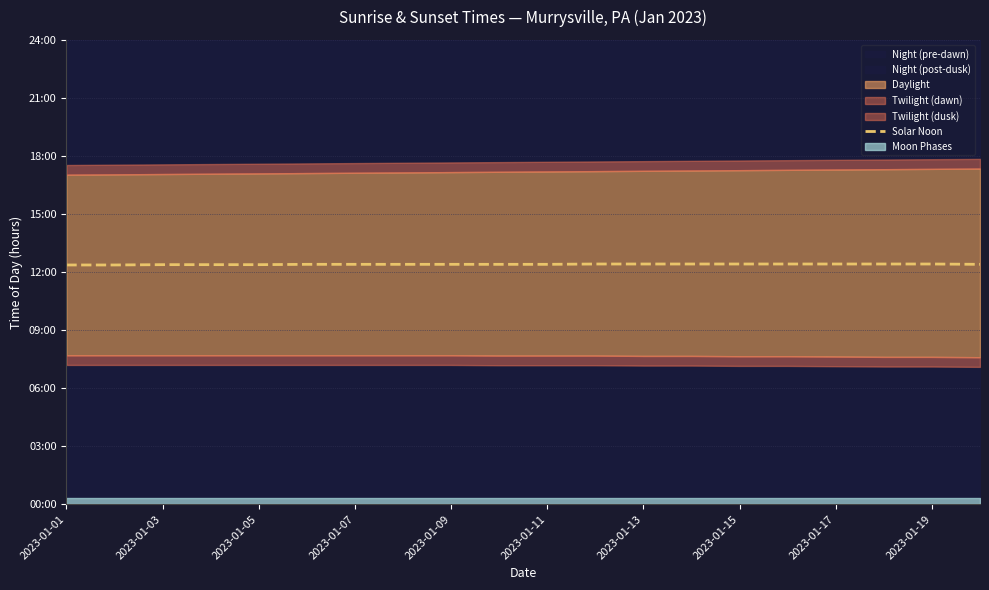

How many series are shown in this chart?

1